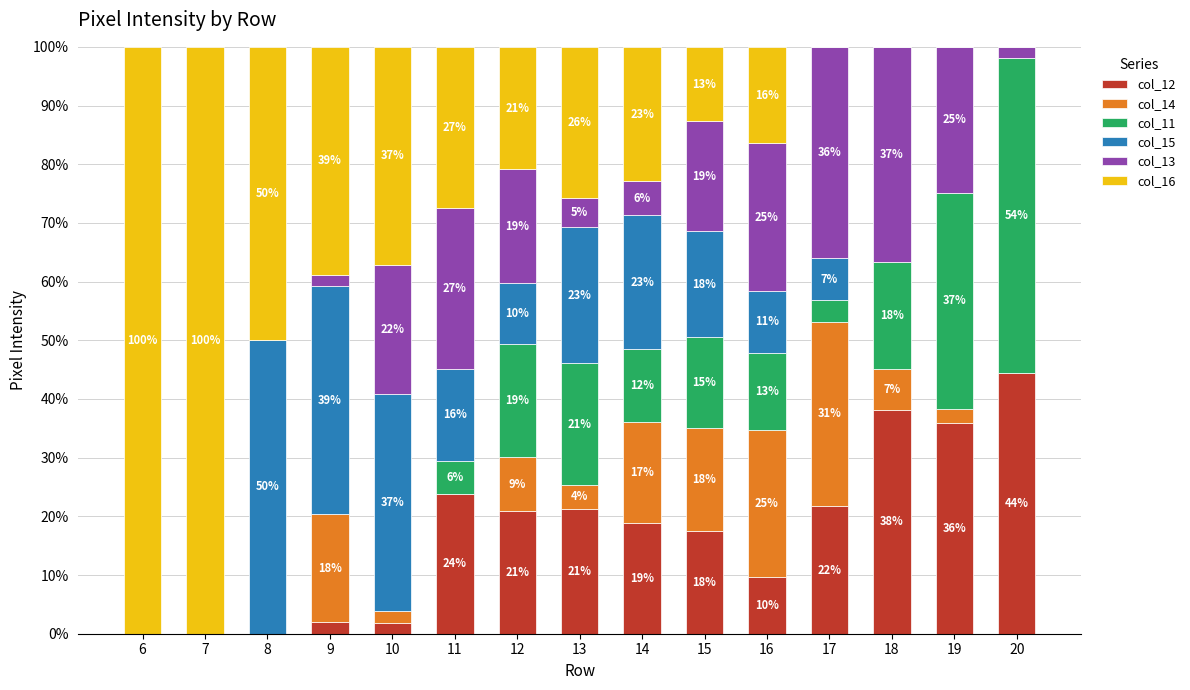

What is the total value across all series at 7?

100.0